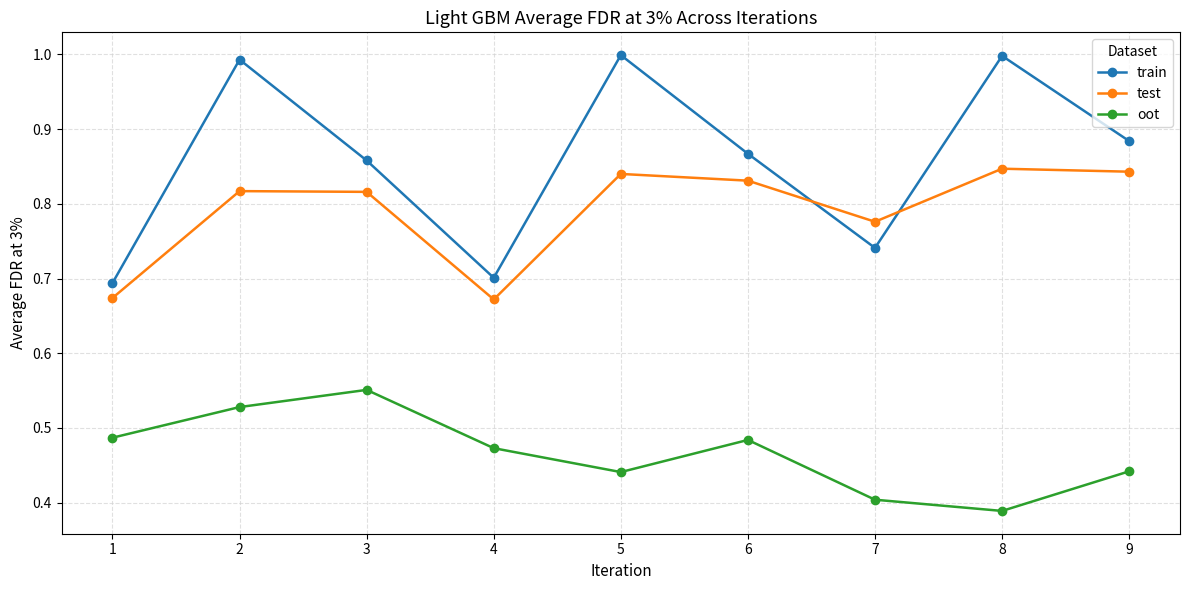

What is the sum of all train values?

7.7